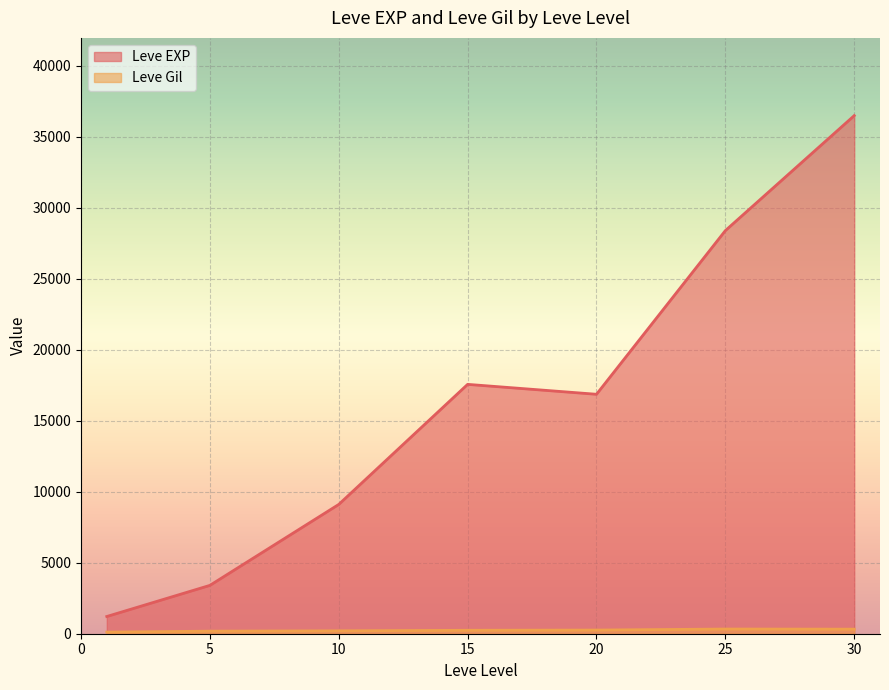

Read the Leve Gil value at 10, to the nearest 100.

200